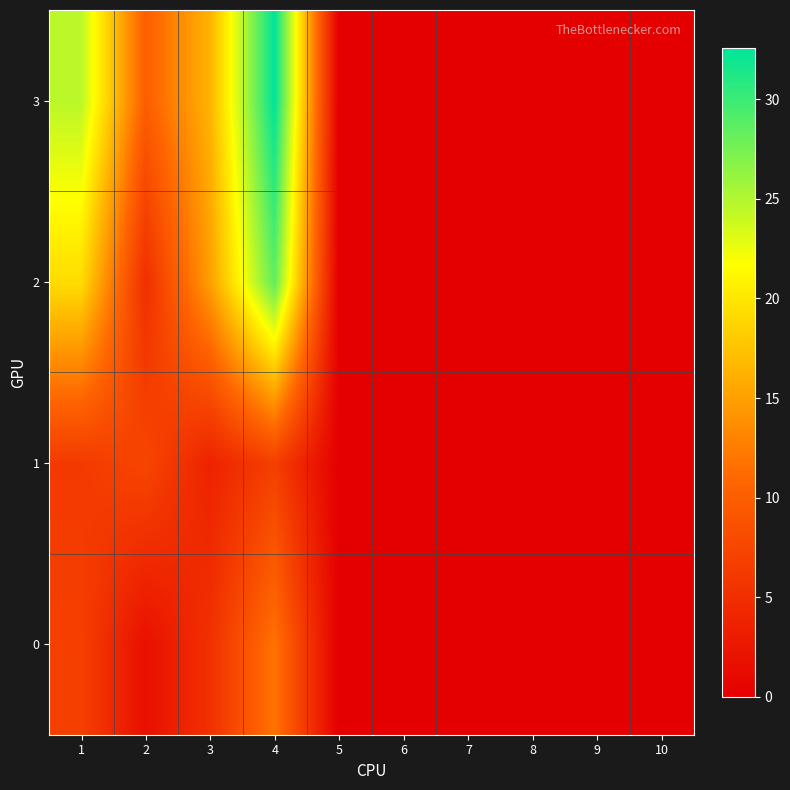

Rank the series by their maximum value, from highest to lowest.

3, 2, 0, 1